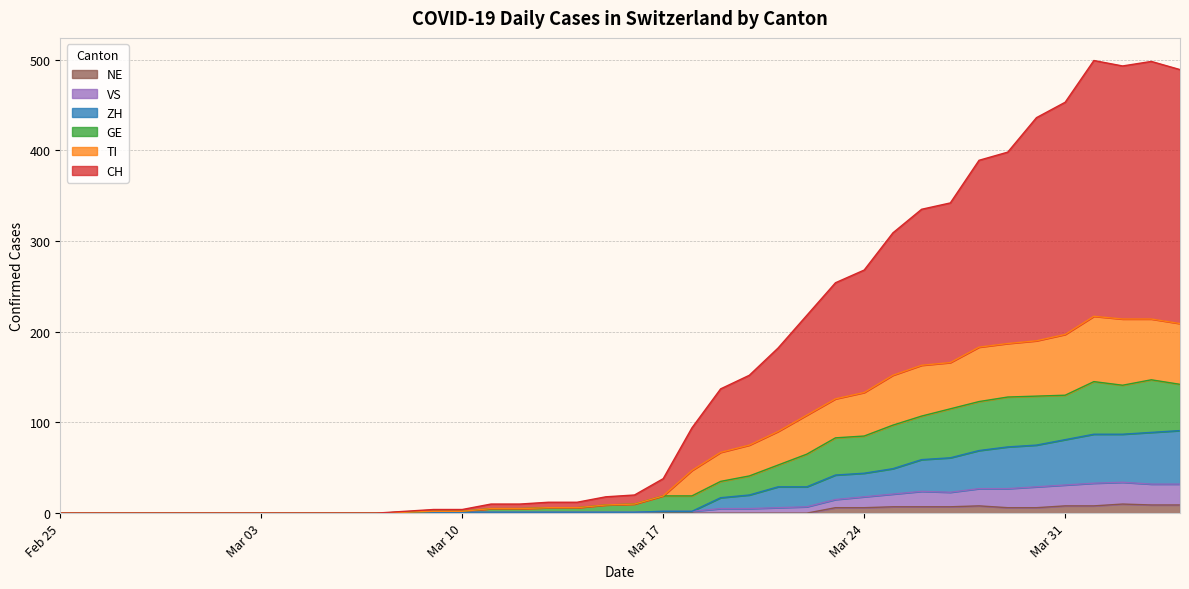

The value of NE at Mar 17 is 0. True or false?

True